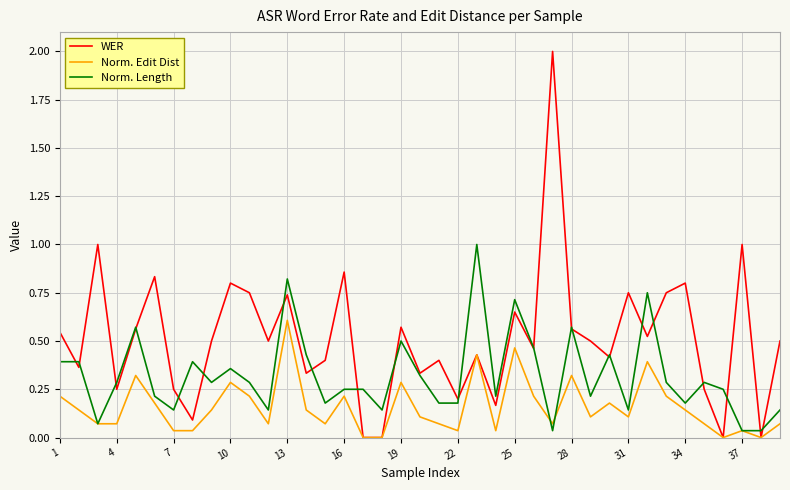

How many series are shown in this chart?

3